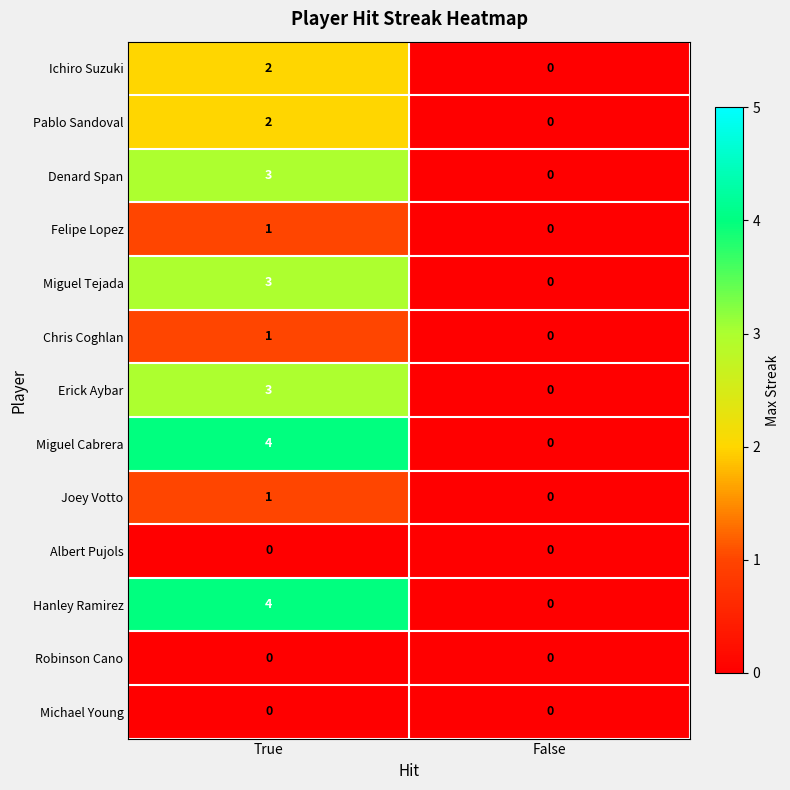

The Ichiro Suzuki series shows -1 at False. True or false?

False